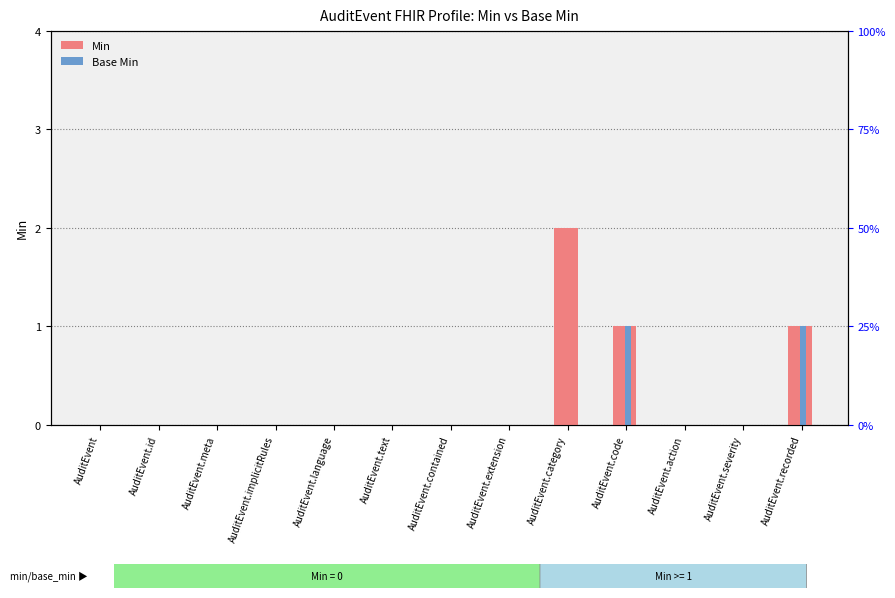

Reading left to right, list all the values displayed in this chart.

Min: AuditEvent=0	AuditEvent.id=0	AuditEvent.meta=0	AuditEvent.implicitRules=0	AuditEvent.language=0	AuditEvent.text=0	AuditEvent.contained=0	AuditEvent.extension=0	AuditEvent.category=2	AuditEvent.code=1	AuditEvent.action=0	AuditEvent.severity=0	AuditEvent.recorded=1
Base Min: AuditEvent=0	AuditEvent.id=0	AuditEvent.meta=0	AuditEvent.implicitRules=0	AuditEvent.language=0	AuditEvent.text=0	AuditEvent.contained=0	AuditEvent.extension=0	AuditEvent.category=0	AuditEvent.code=1	AuditEvent.action=0	AuditEvent.severity=0	AuditEvent.recorded=1